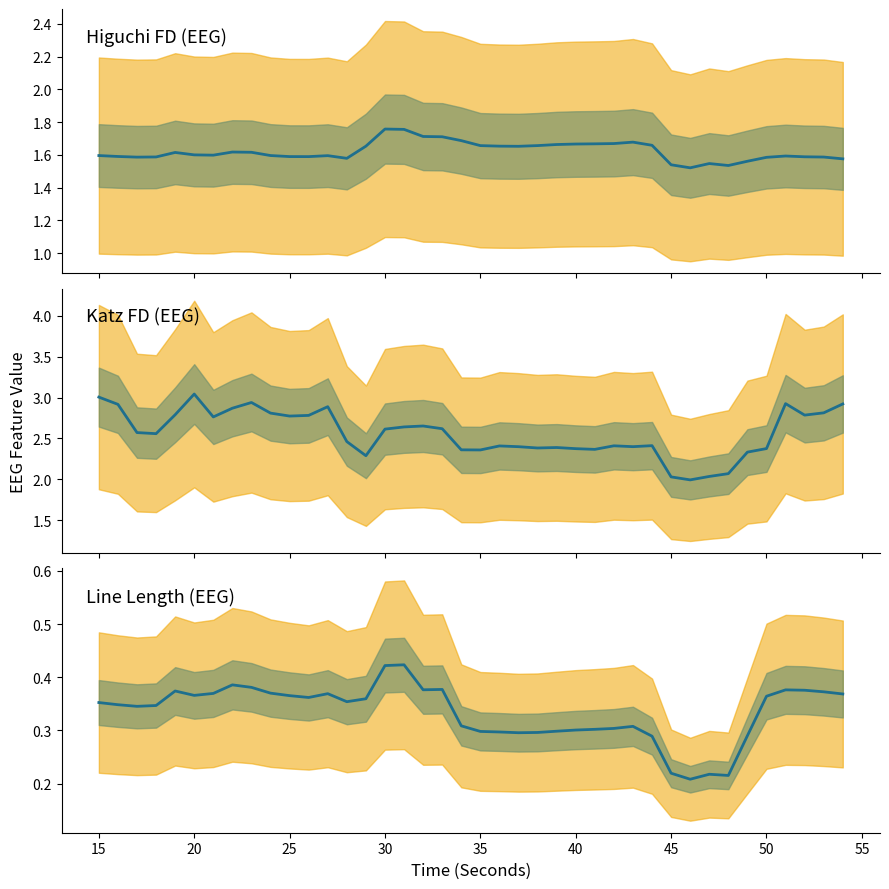

True or false: higuchi_fd_EEG and katz_fd_EEG intersect in this chart.

False